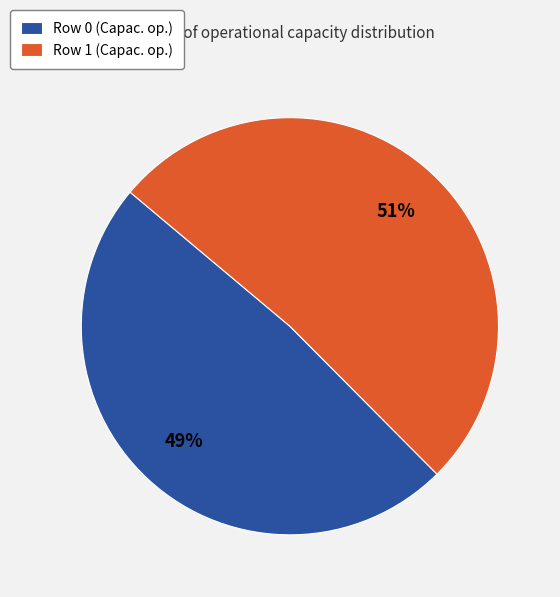

Rank the categories by value from lowest to highest.

Row 0, Row 1